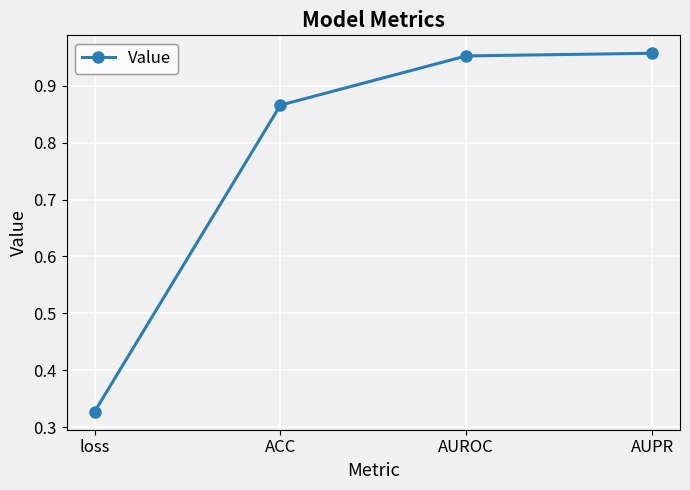

True or false: the data shows 0.2 at loss.

False